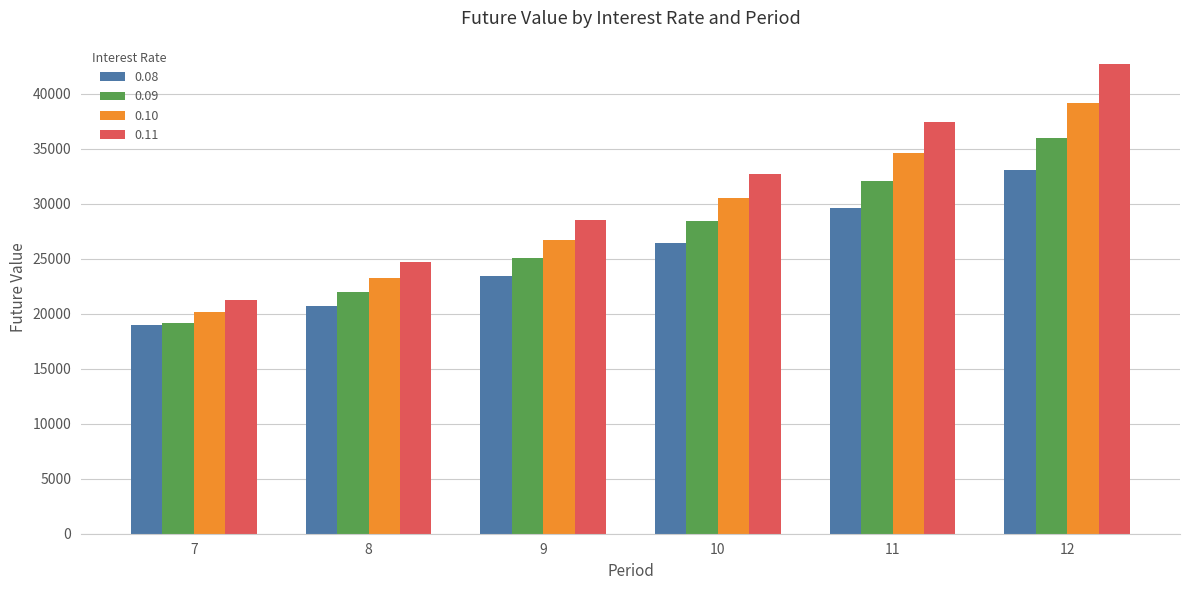

The 0.08 series shows 15872.0 at 12. True or false?

False